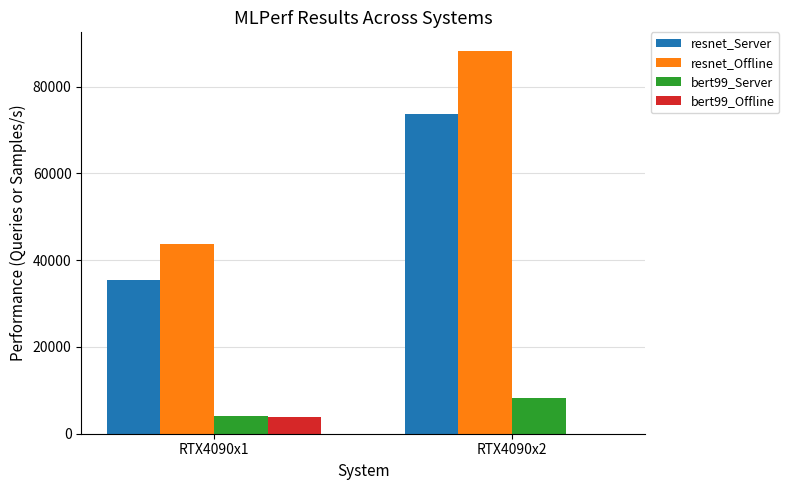

Reading left to right, extract all data points from this chart.

resnet_Server: RTX4090x1=35357.7	RTX4090x2=73744.0
resnet_Offline: RTX4090x1=43780.4	RTX4090x2=88086.9
bert99_Server: RTX4090x1=4119.1	RTX4090x2=8285.0
bert99_Offline: RTX4090x1=3841.1	RTX4090x2=0.0